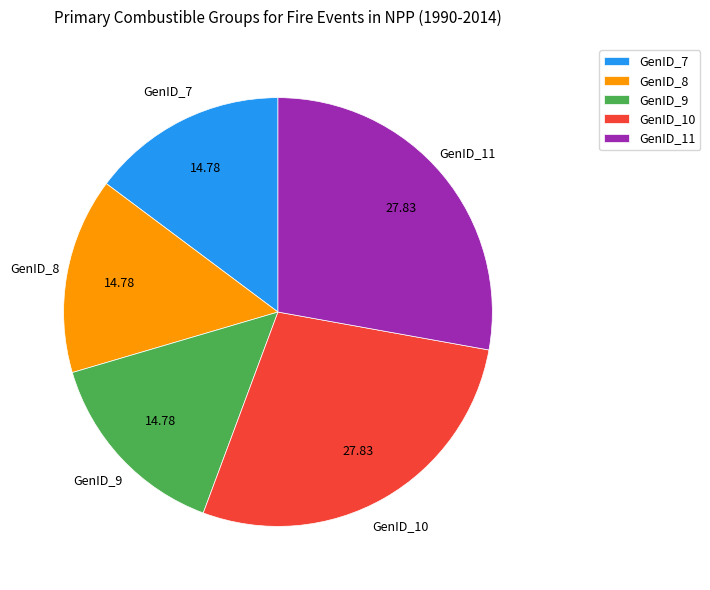

Do GenID_9 and GenID_8 together represent more than half of the pie?

No